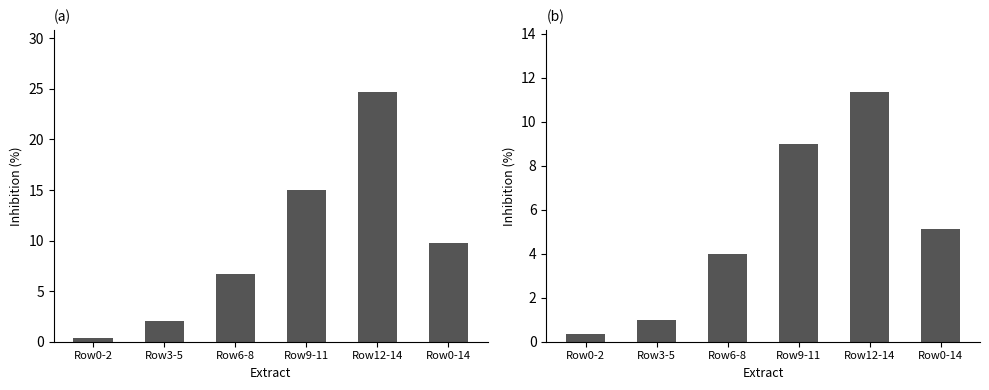

List the series in order of their overall mean, lowest first.

Striker Run, Total Run